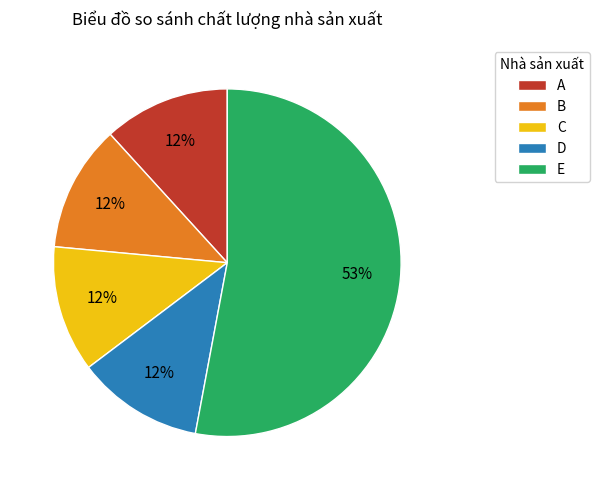

The A slice represents 4% of the pie. True or false?

False